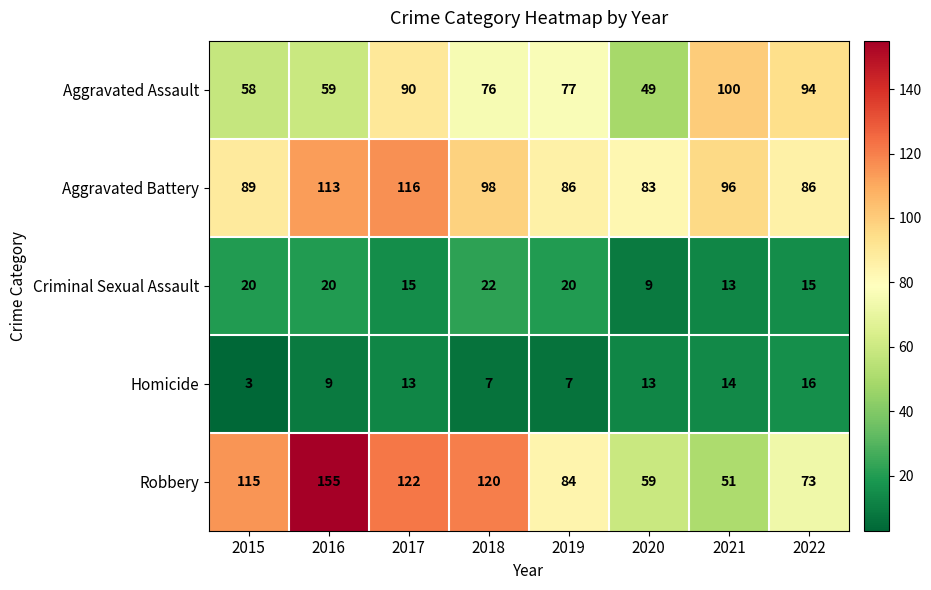

Is it true that Homicide equals 9 at 2016?

True